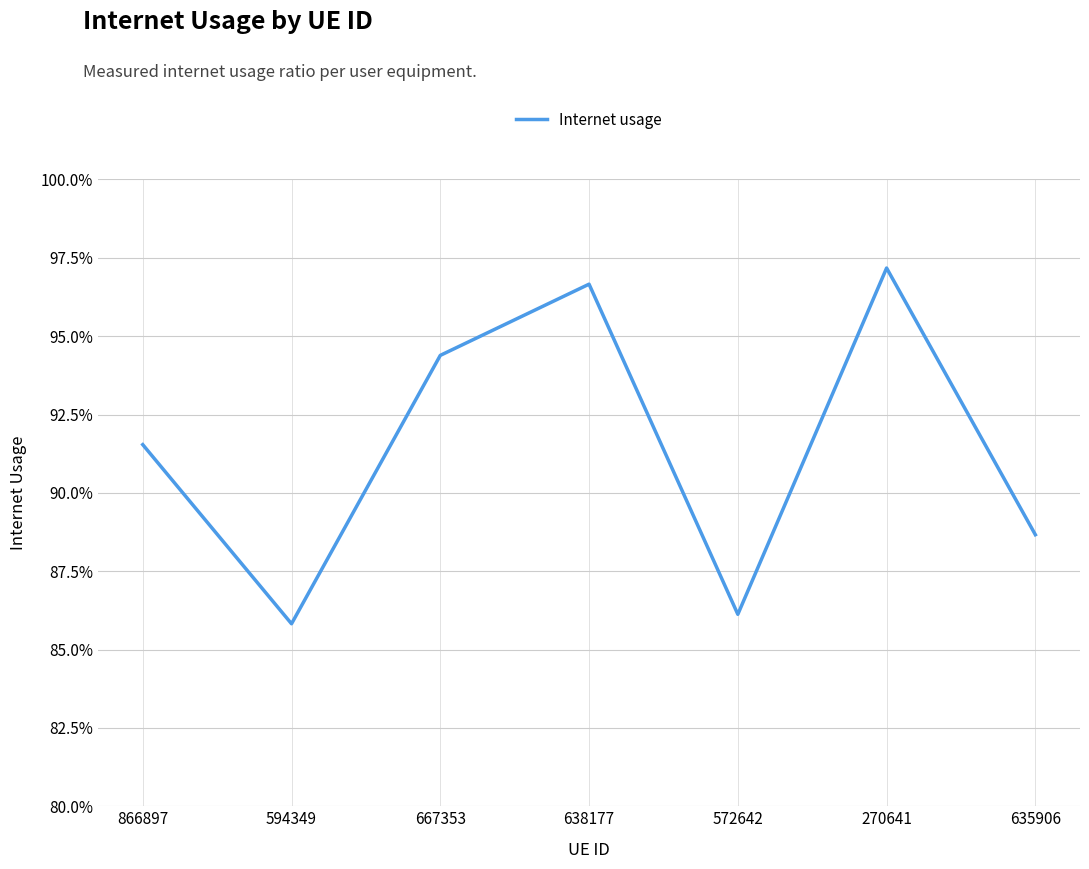

The chart shows a value of 0.9 at 866897. True or false?

True